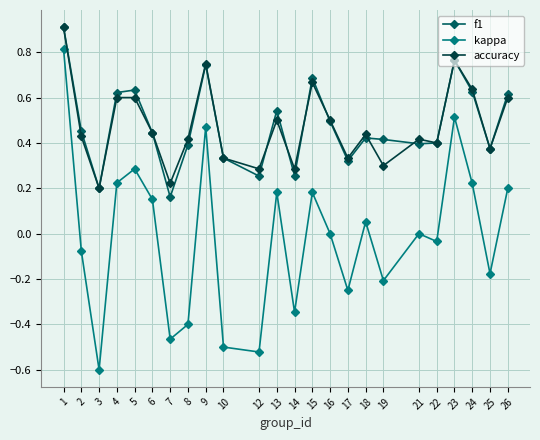

Does the chart have visible grid lines?

Yes